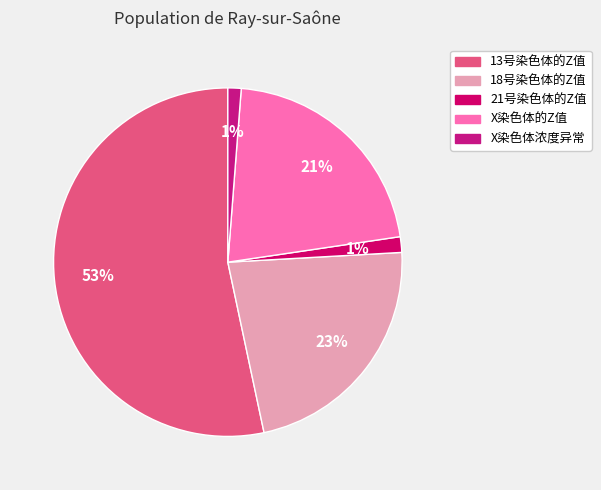

To the nearest percent, what portion does 21号染色体的Z值 represent?

1%